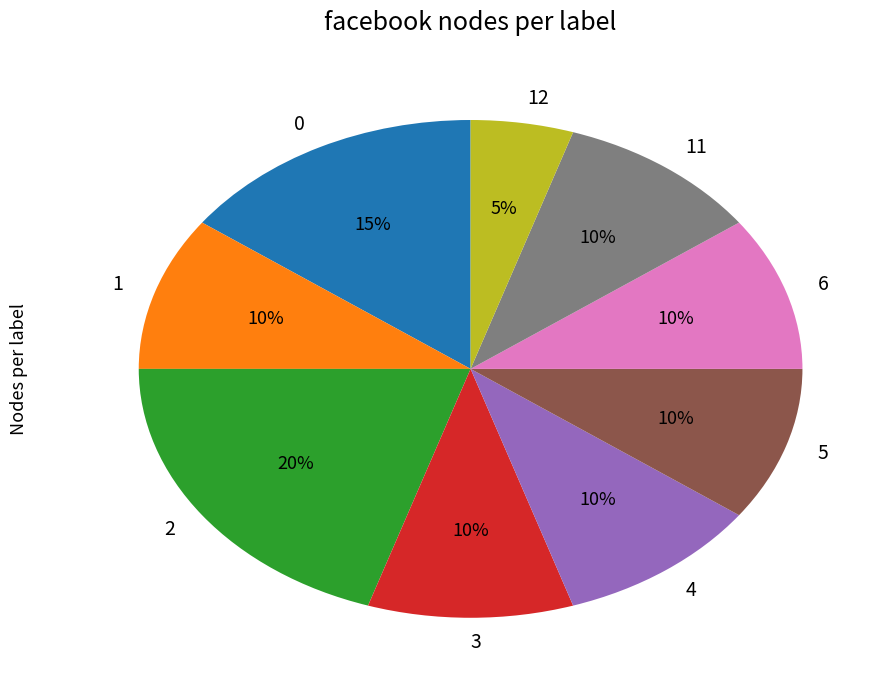

To the nearest percent, what is the difference between the 2 and 11 slice percentages?

10%